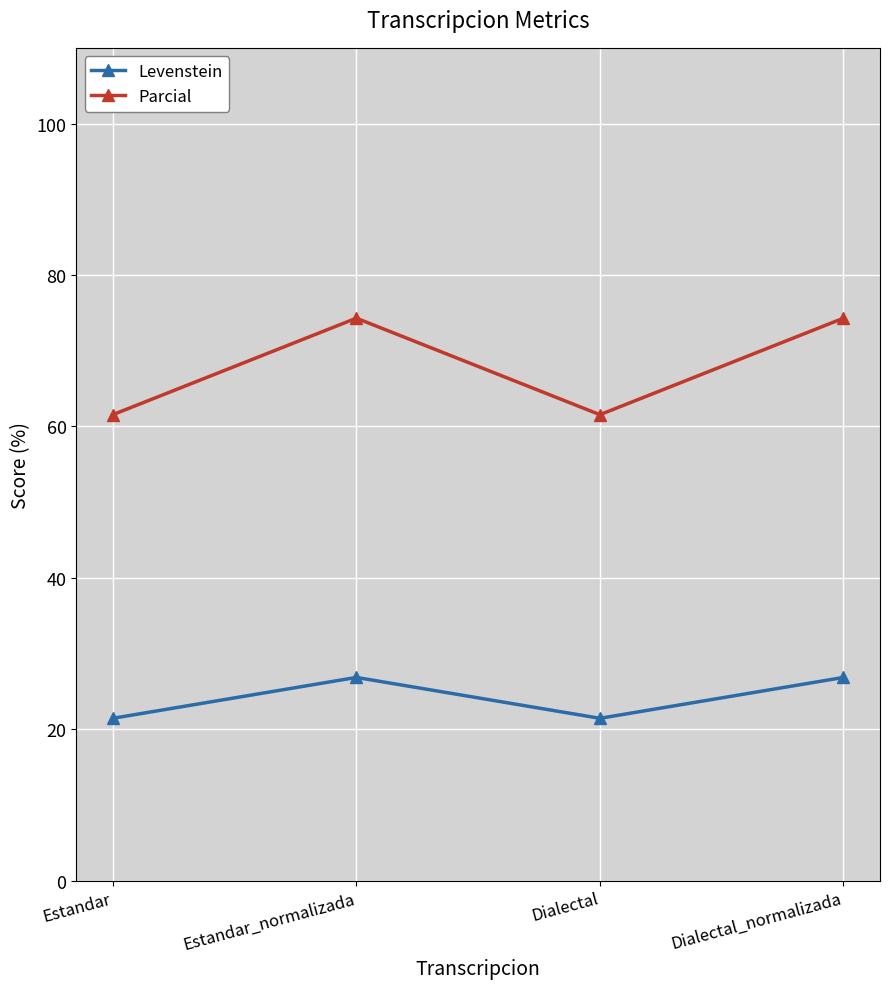

True or false: Parcial has more than 2 interior local peaks.

False